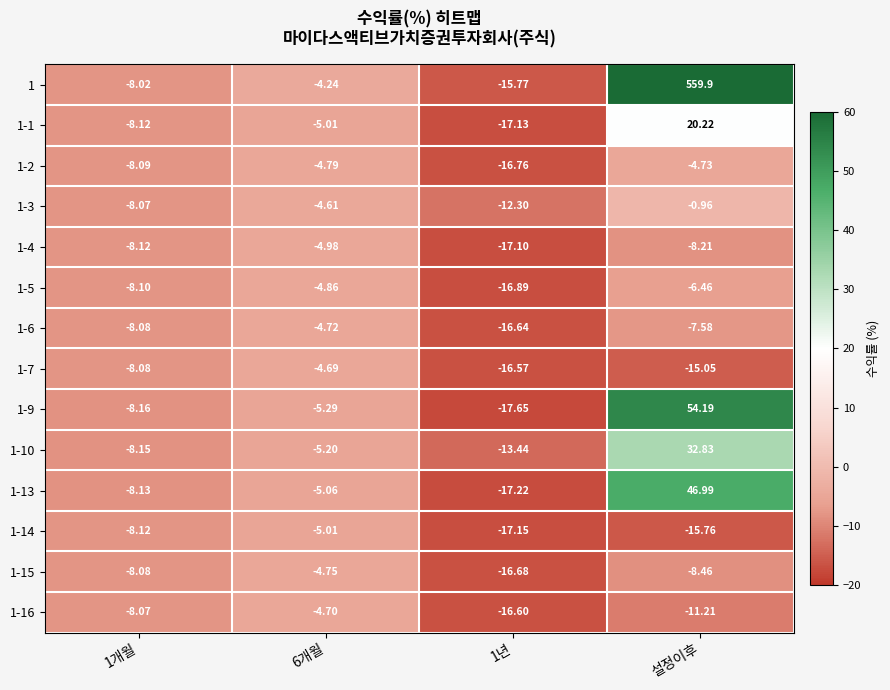

At how many categories does at least one series exceed 51?

1